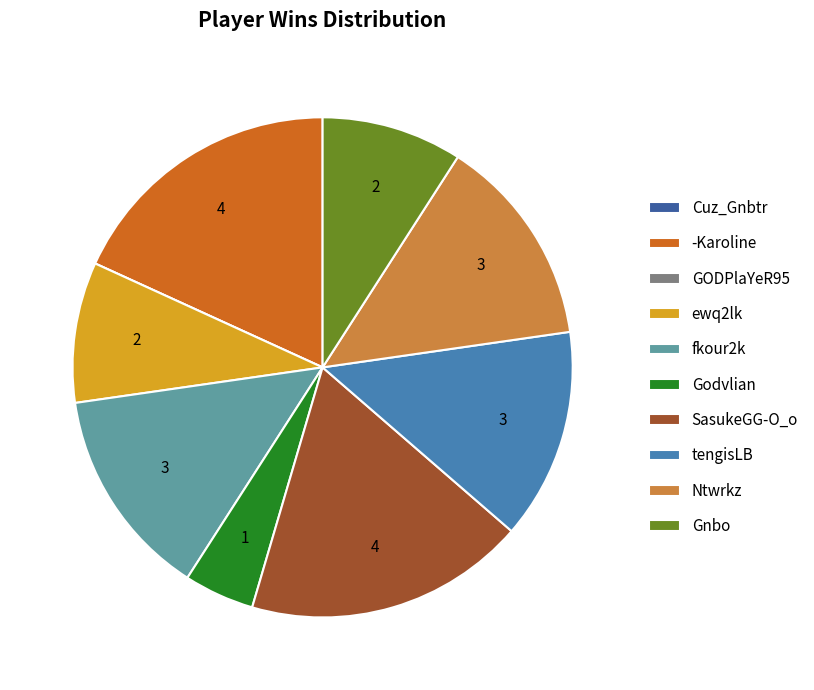

What is the ratio of the value at SasukeGG-O_o to the value at Gnbo?

2.0